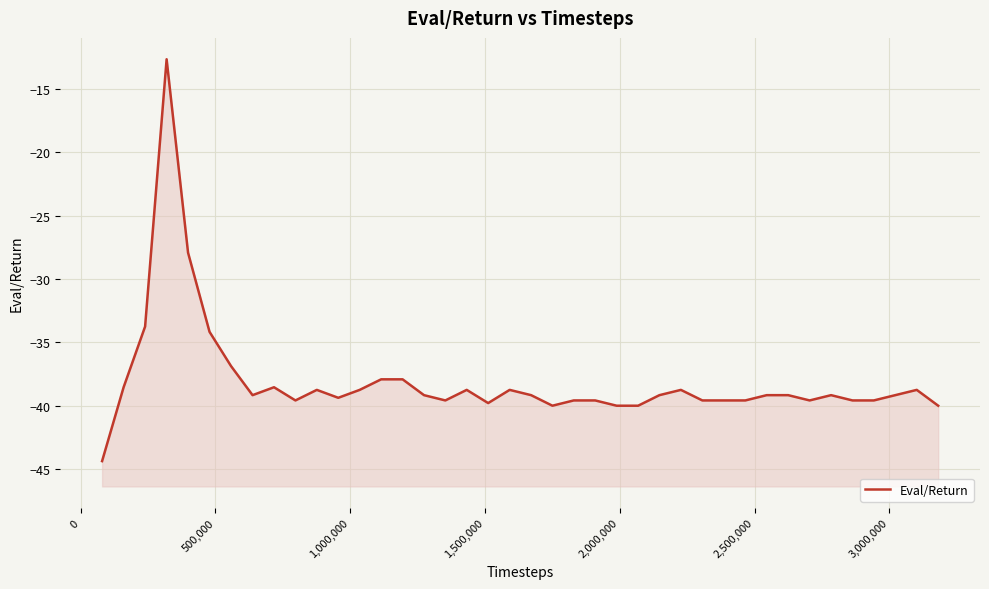

What is the maximum value shown in the chart?

-12.6